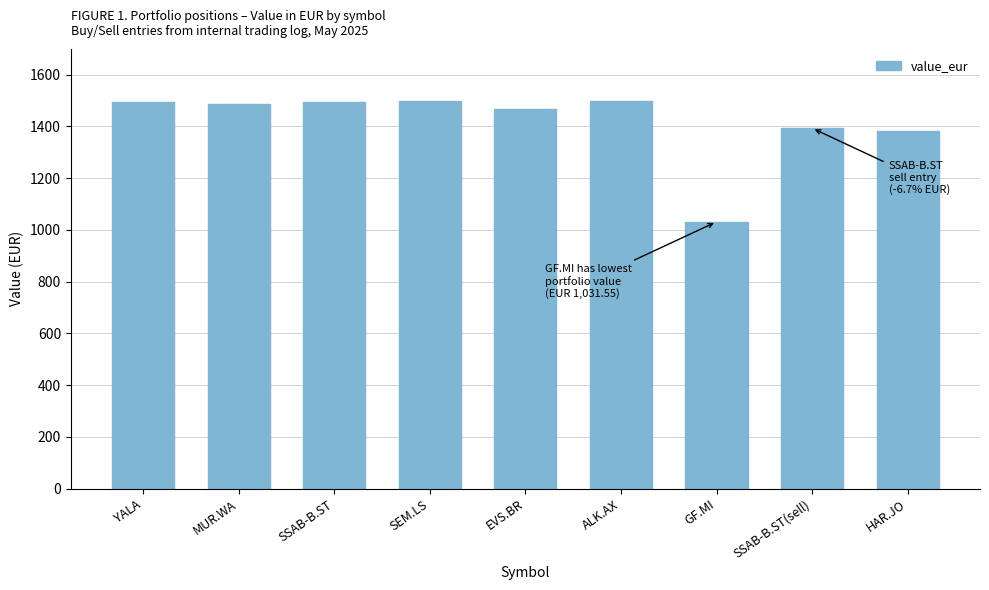

What is the sum of all values?

12746.2